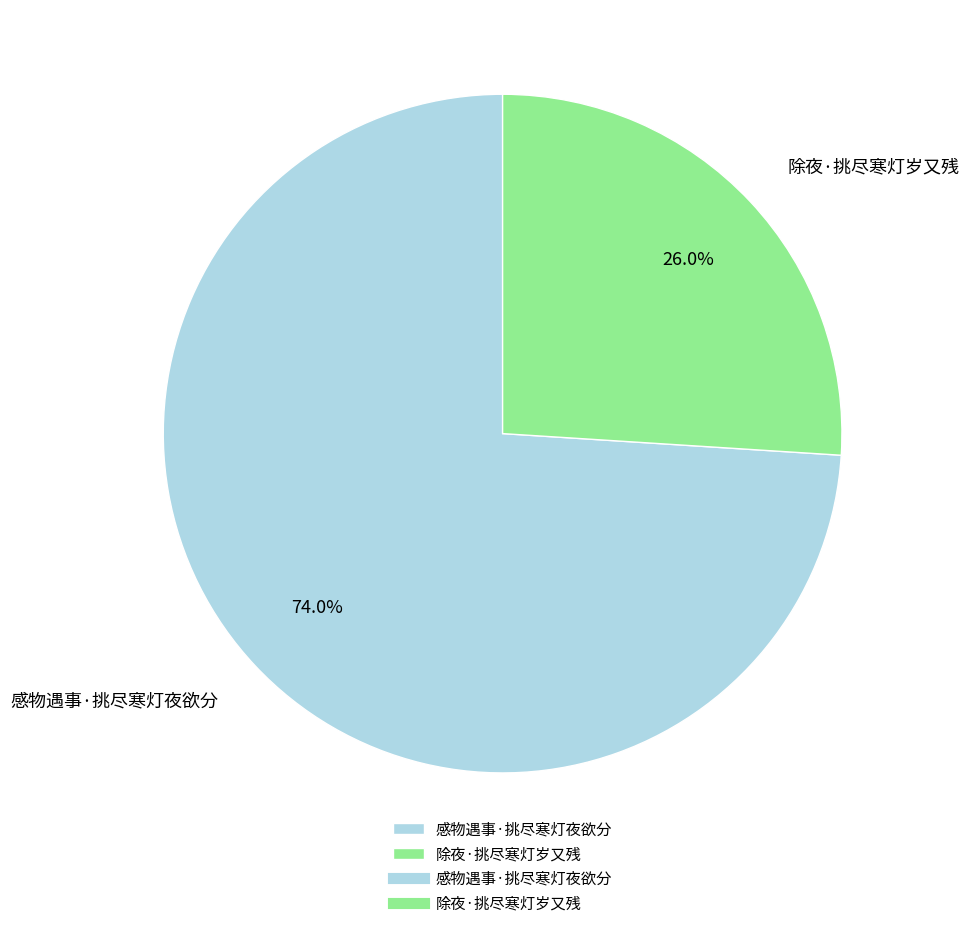

What is the ratio of the value at 除夜·挑尽寒灯岁又残 to the value at 感物遇事·挑尽寒灯夜欲分?

0.4